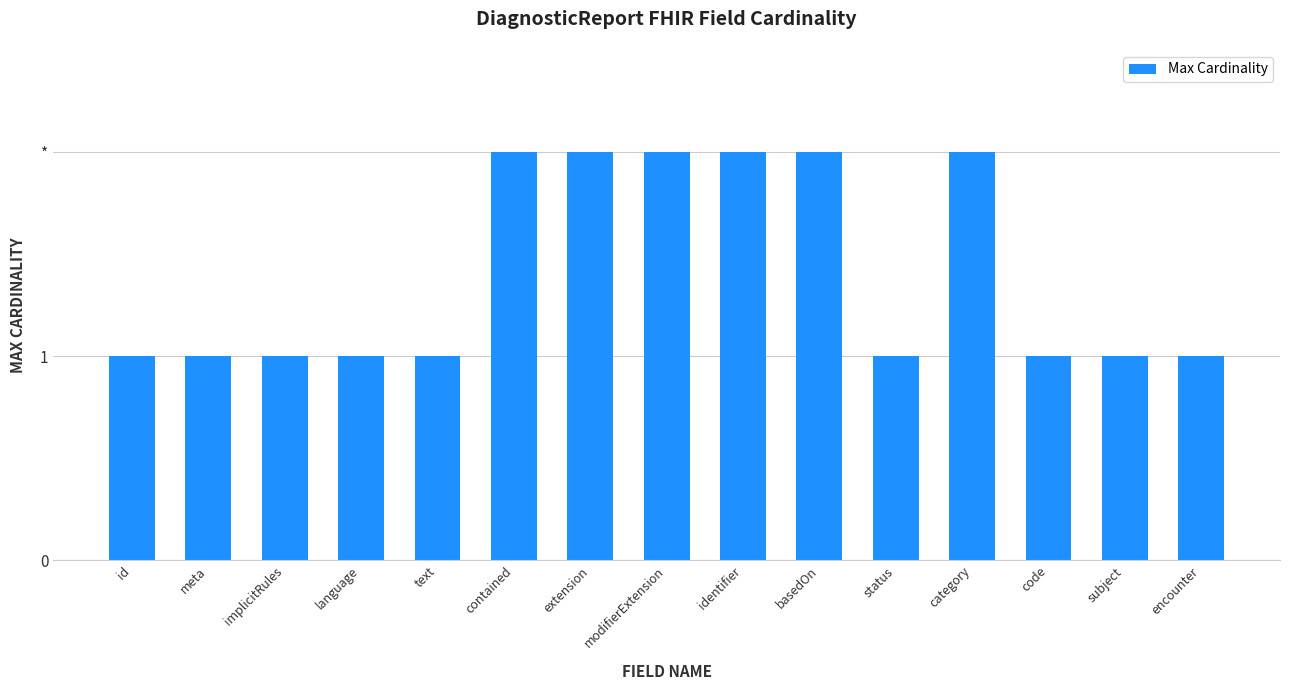

Reading left to right, transcribe all the data shown in this chart.

id=1	meta=1	implicitRules=1	language=1	text=1	contained=2	extension=2	modifierExtension=2	identifier=2	basedOn=2	status=1	category=2	code=1	subject=1	encounter=1